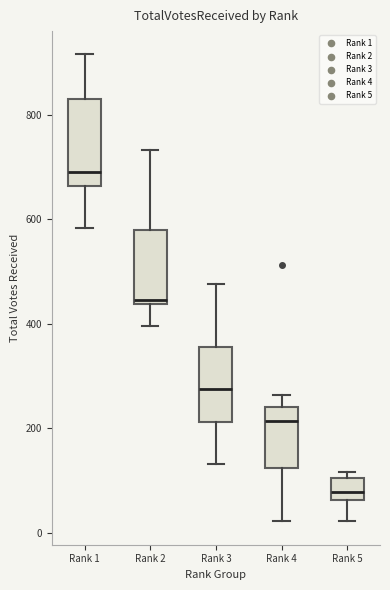

Reading left to right, transcribe this box plot: for each box, give where its median line is, the range the box spans, and where its two whiskers end, as read against the y-axis. The values are not printed on the chart, so give them approximately, as read against the axis.

Rank 1: median 700, box 660 to 840, whiskers 580 to 920
Rank 2: median 440 (just above the box's lower edge), box 440 to 580, whiskers 400 to 740
Rank 3: median 280, box 220 to 360, whiskers 140 to 480
Rank 4: median 220, box 120 to 240, whiskers 20 to 260
Rank 5: median 80, box 60 to 100, whiskers 20 to 120